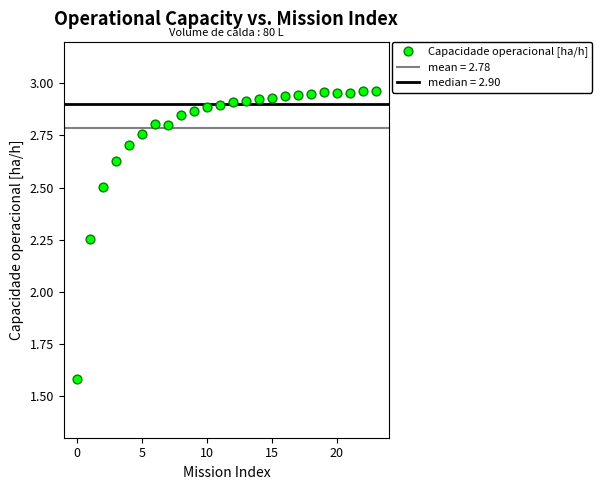

What is the range of Y values (max minus min)?

1.4